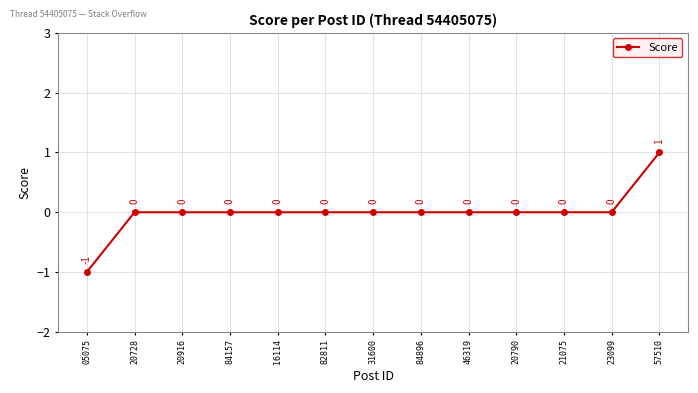

What is the greatest value displayed?

1